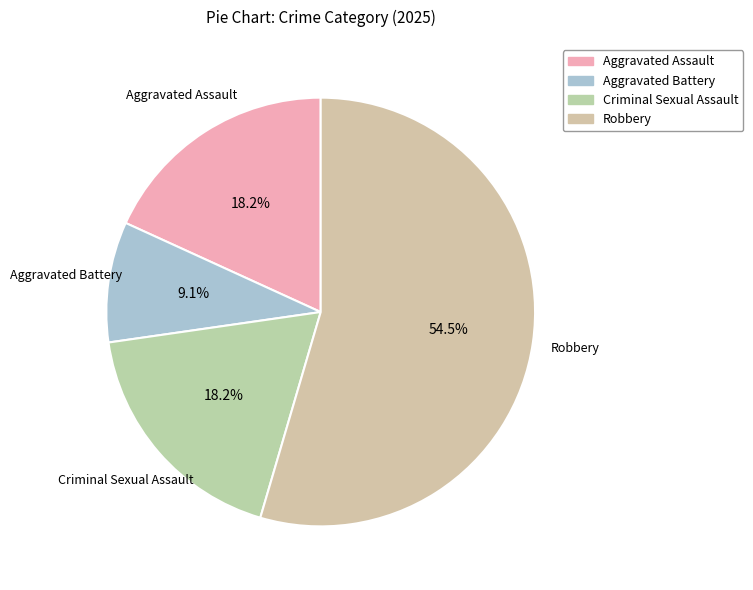

Which has a higher value, Robbery or Aggravated Battery?

Robbery